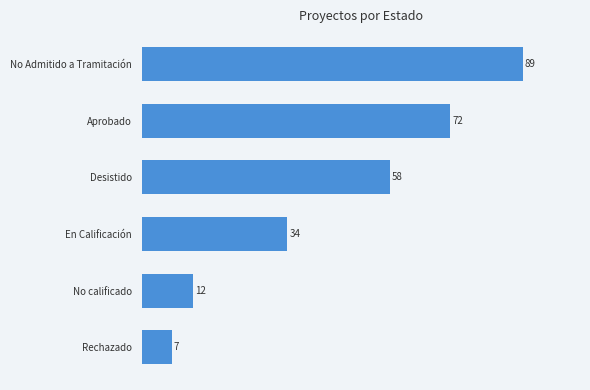

Does the chart contain stacked bars?

No